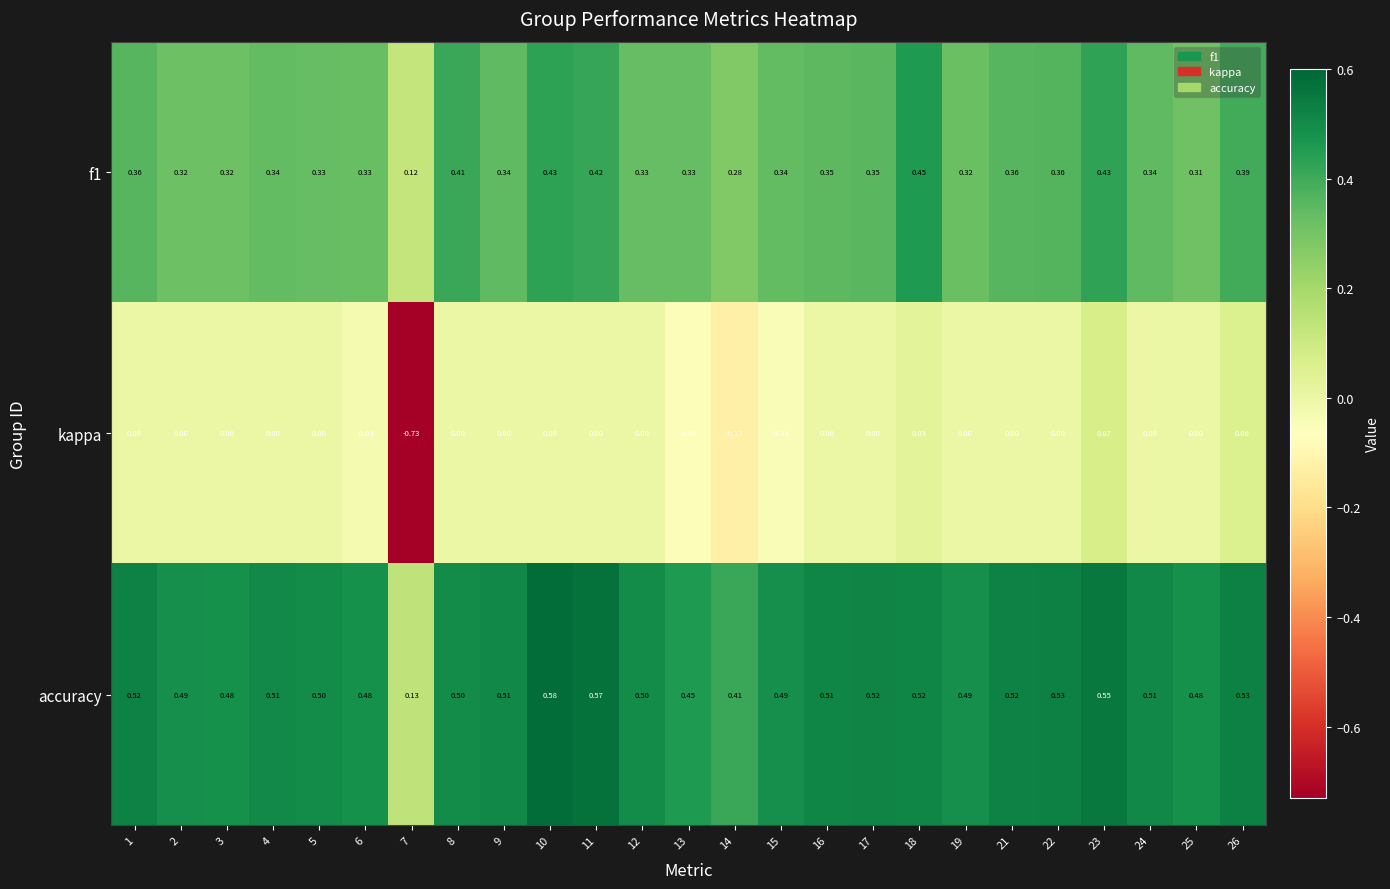

Is the value of kappa at 4 greater than the value of accuracy at 8?

No